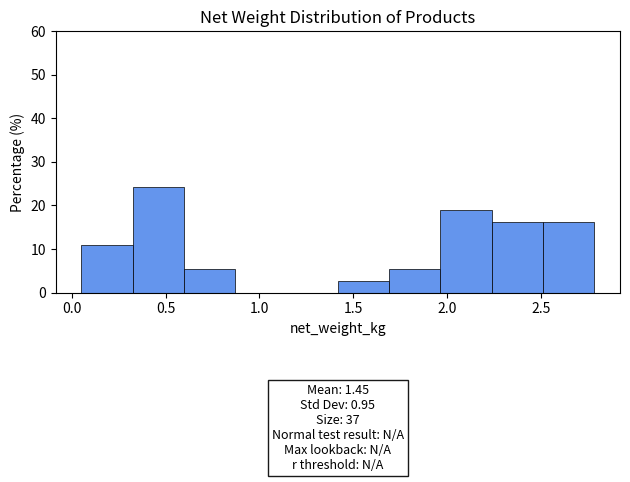

Which range on the x-axis has the tallest bar?

0.30 to 0.60